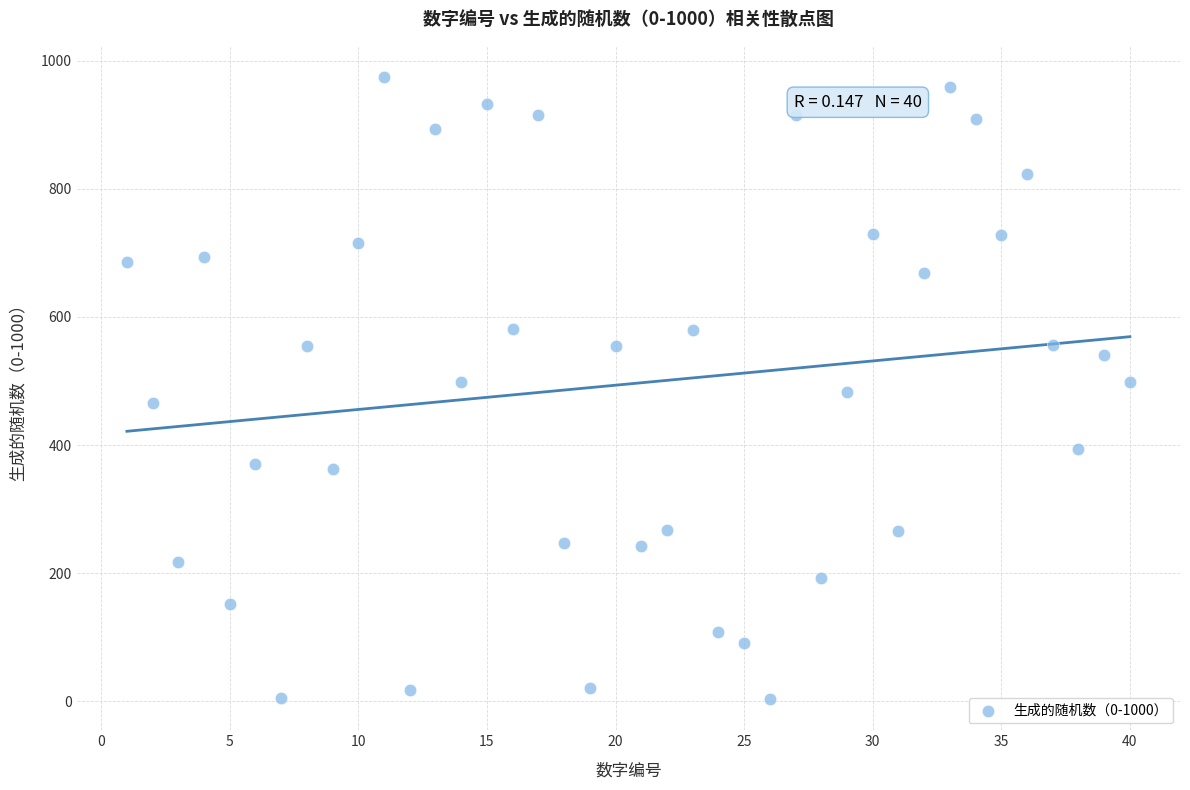

What is the range of X values (max minus min)?

39